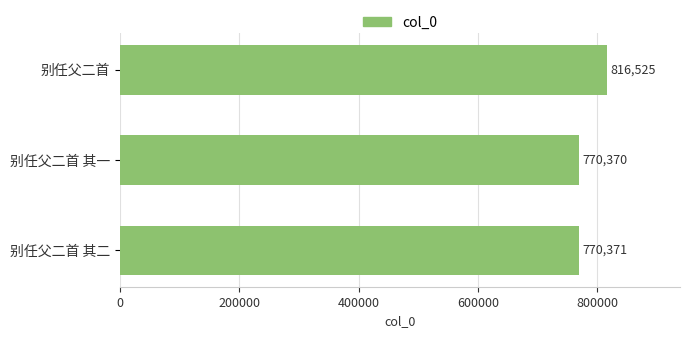

Does the chart contain stacked bars?

No